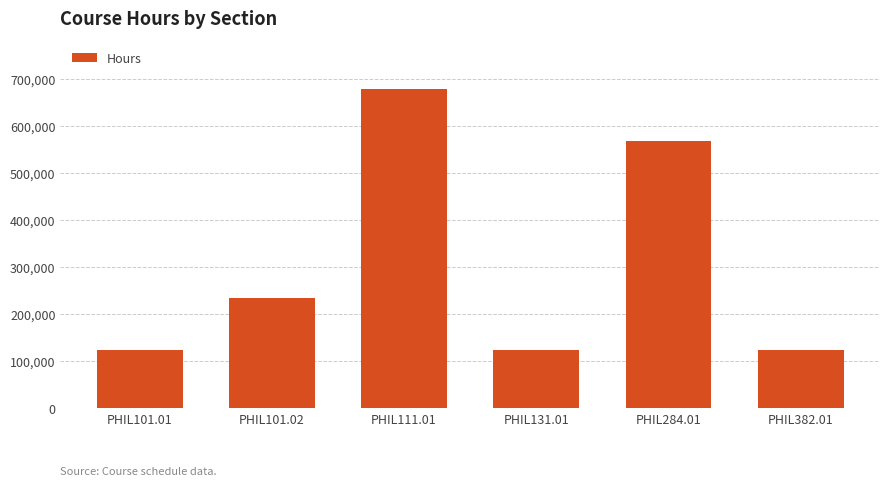

What is the difference between the values at PHIL101.02 and PHIL111.01?

444444